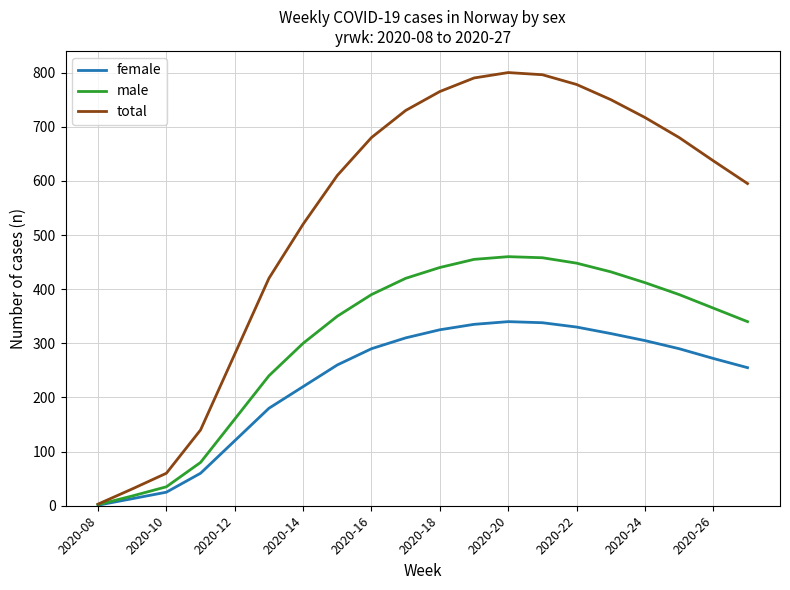

List the series in order of their peak value, lowest first.

female, male, total